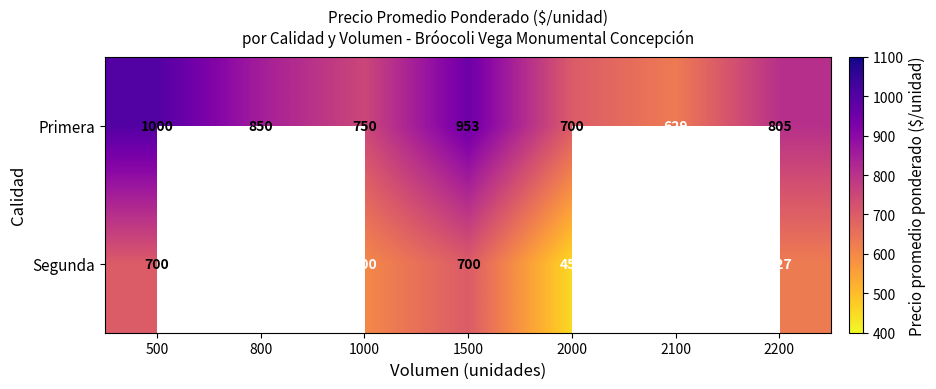

What is the sum of all Primera values?

5687